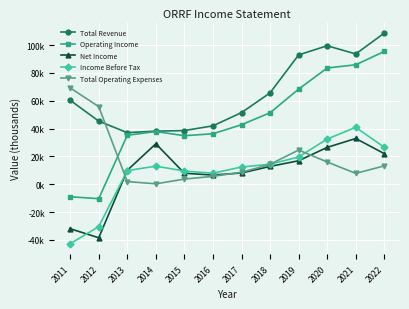

Which series ends up on top after the final intersection of Total Operating Expenses and Operating Income?

Operating Income